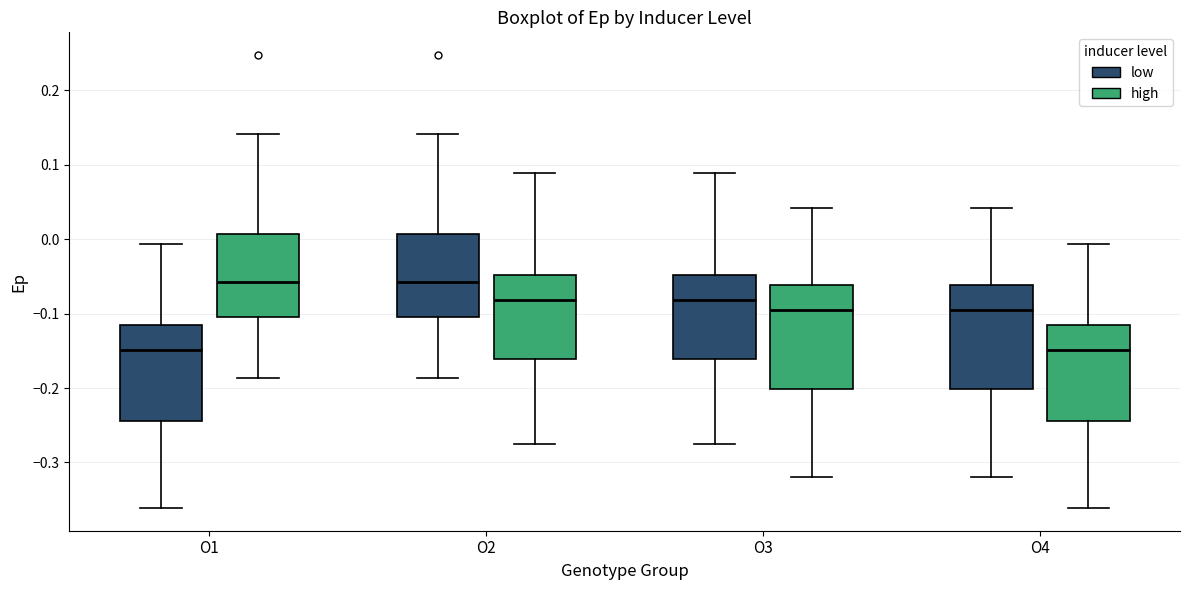

Reading left to right, read every box against the y-axis: the position of its median line, the range the box covers, and the ends of its whiskers. The values are not printed on the chart, so give them approximately, as read against the axis.

O1 (low): median -0.15, box -0.24 to -0.12, whiskers -0.36 to -0.01
O1 (high): median -0.06, box -0.10 to 0.01, whiskers -0.19 to 0.14
O2 (low): median -0.06, box -0.10 to 0.01, whiskers -0.19 to 0.14
O2 (high): median -0.08, box -0.16 to -0.05, whiskers -0.28 to 0.09
O3 (low): median -0.08, box -0.16 to -0.05, whiskers -0.28 to 0.09
O3 (high): median -0.09, box -0.20 to -0.06, whiskers -0.32 to 0.04
O4 (low): median -0.09, box -0.20 to -0.06, whiskers -0.32 to 0.04
O4 (high): median -0.15, box -0.24 to -0.12, whiskers -0.36 to -0.01